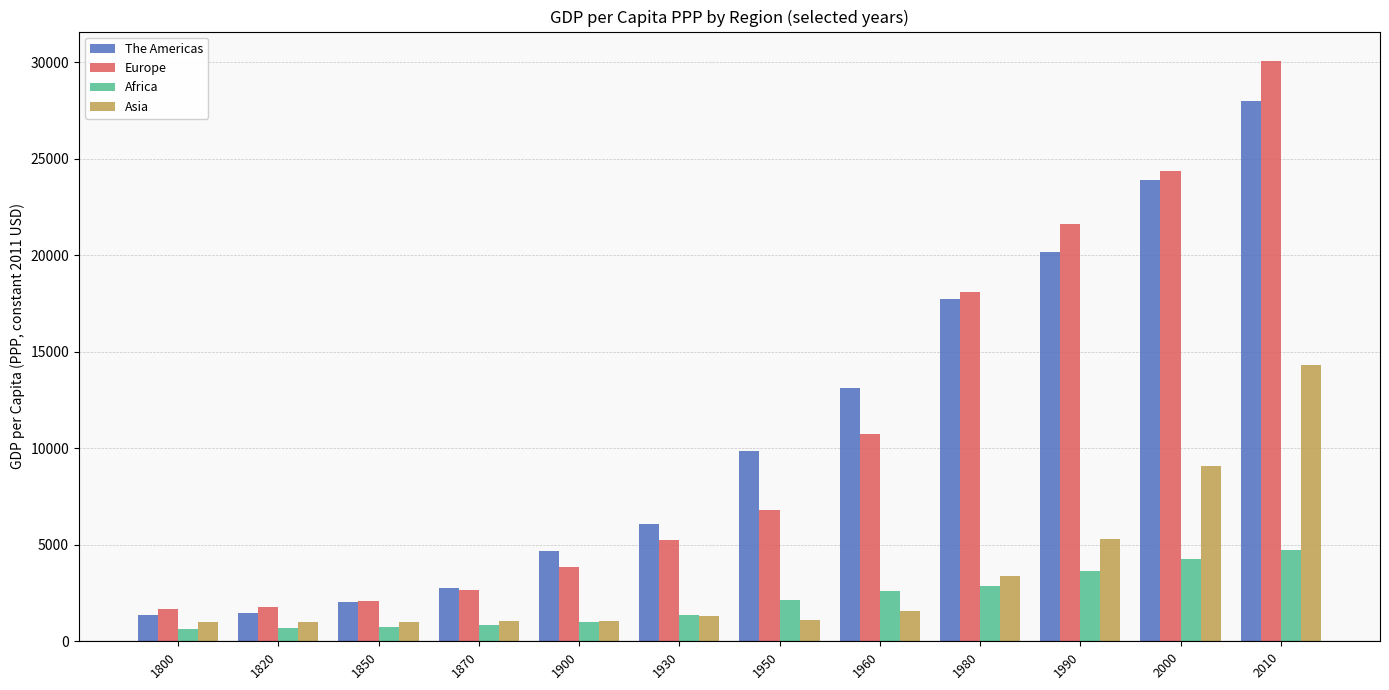

Is the value of The Americas at 1990 greater than the value of Europe at 1950?

Yes